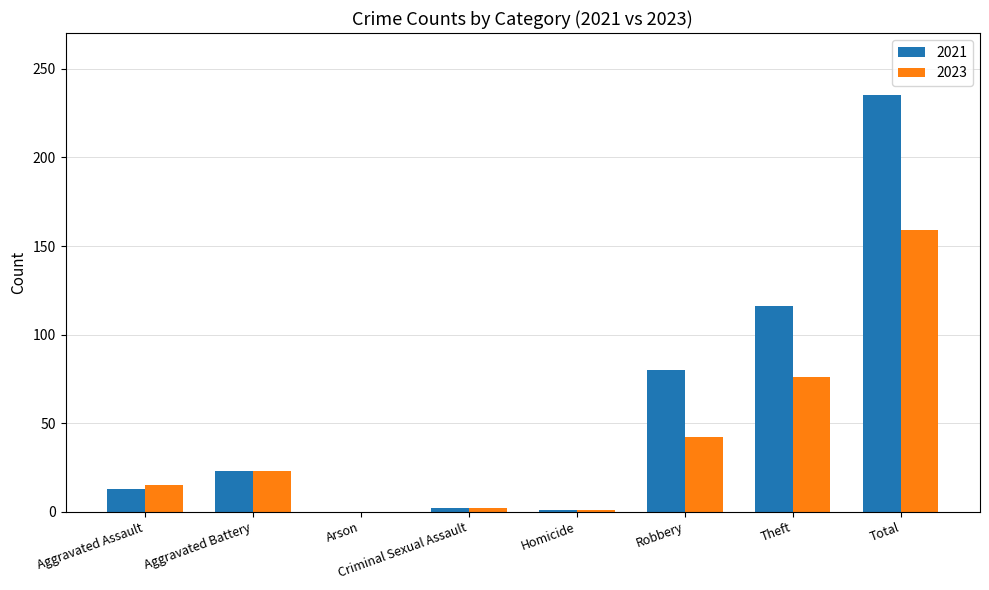

At which category is the sum across all series the highest?

Total